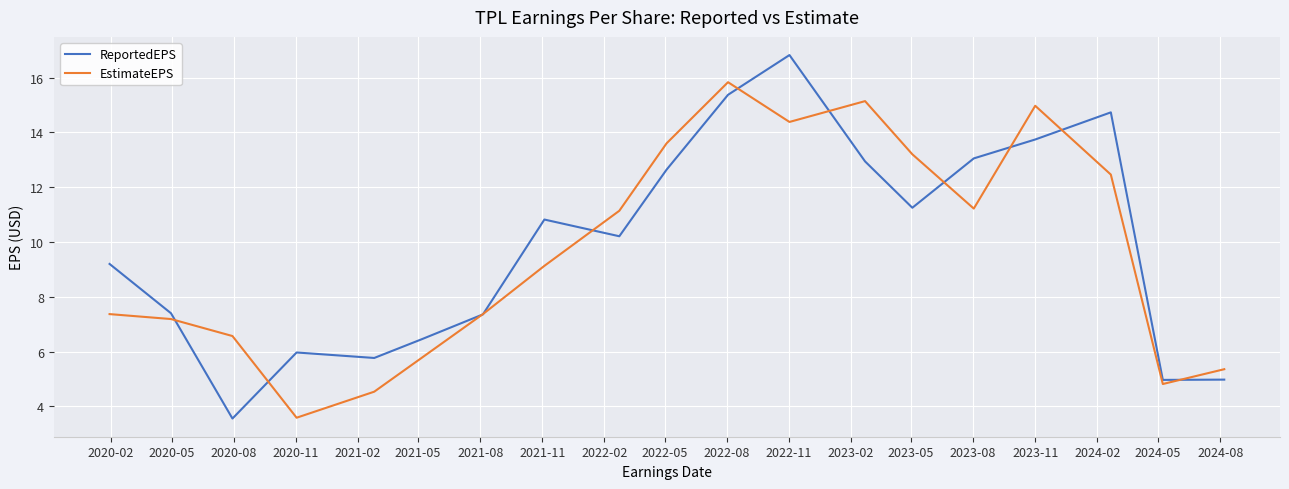

What is the lowest value of the ReportedEPS series?

3.6